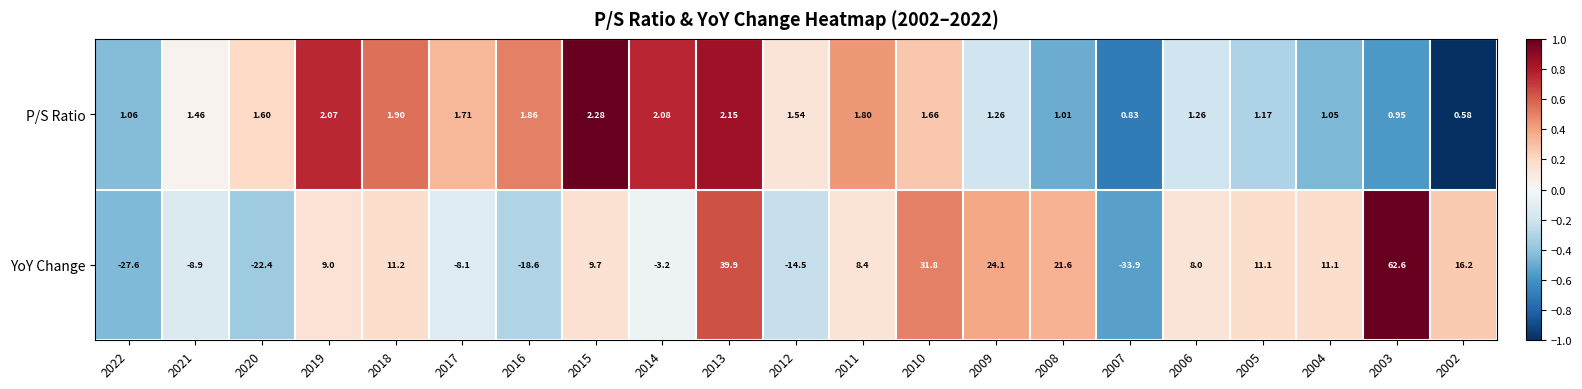

Rank the series by their average value, from lowest to highest.

P/S Ratio, YoY Change